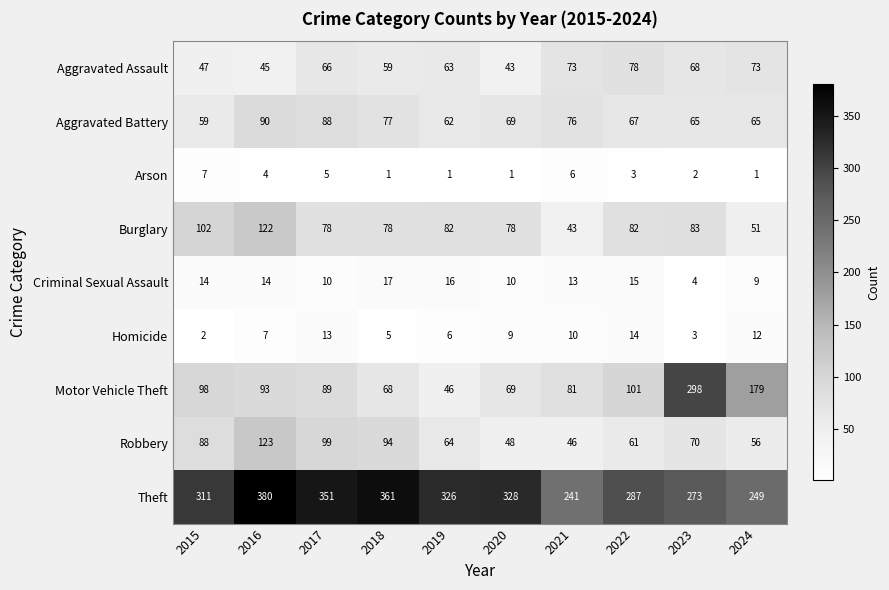

What is the difference between the highest and lowest values at 2022?

284